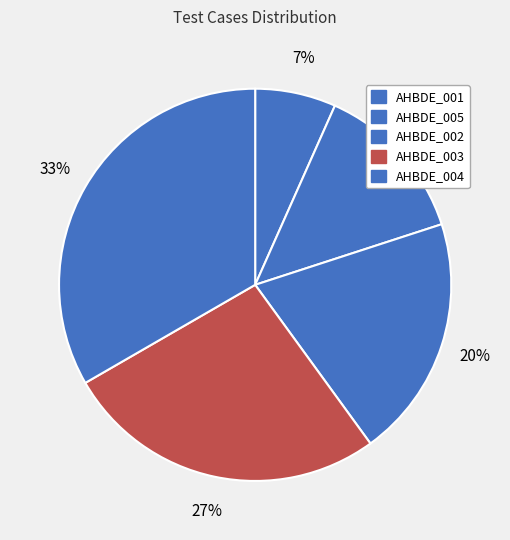

Rank the categories by value from highest to lowest.

AHBDE_004, AHBDE_003, AHBDE_002, AHBDE_005, AHBDE_001